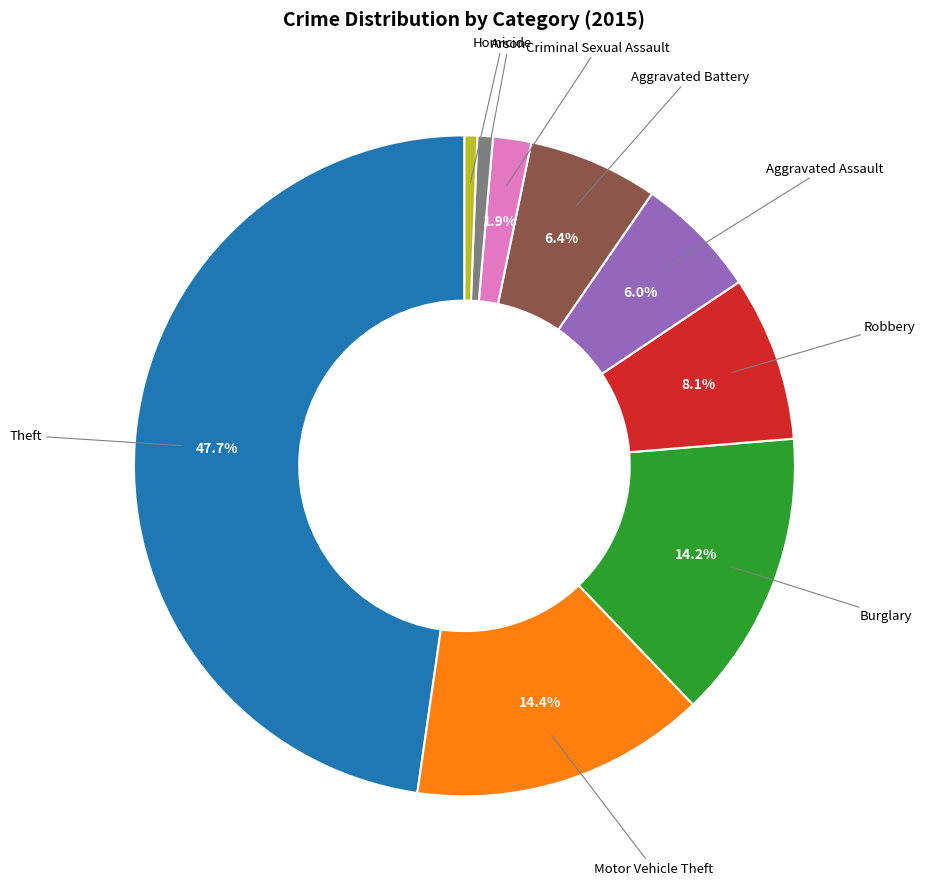

Does any single category account for the majority?

No